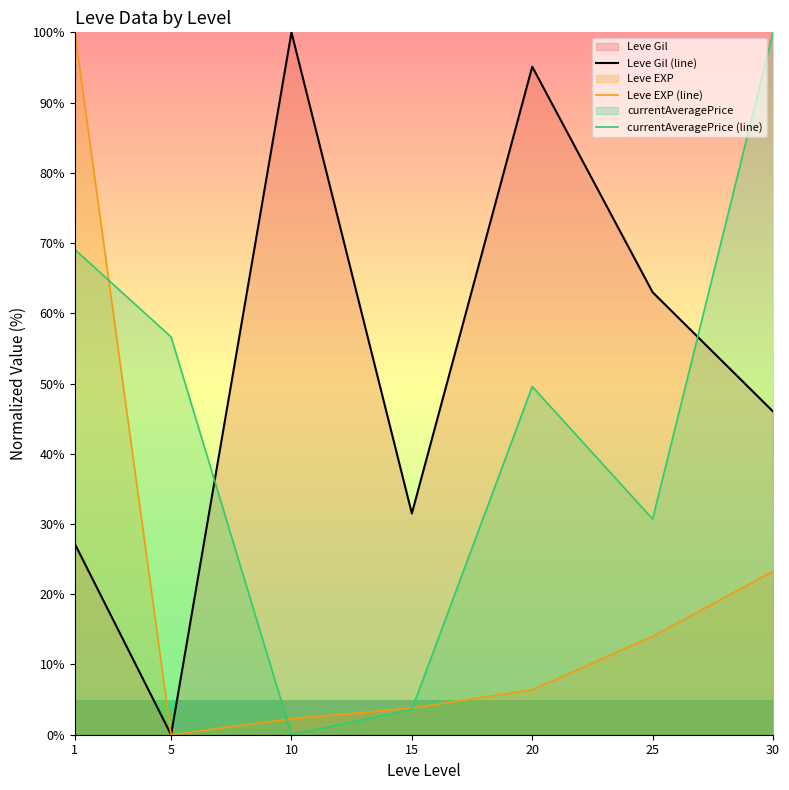

How many lines are shown in the chart?

3